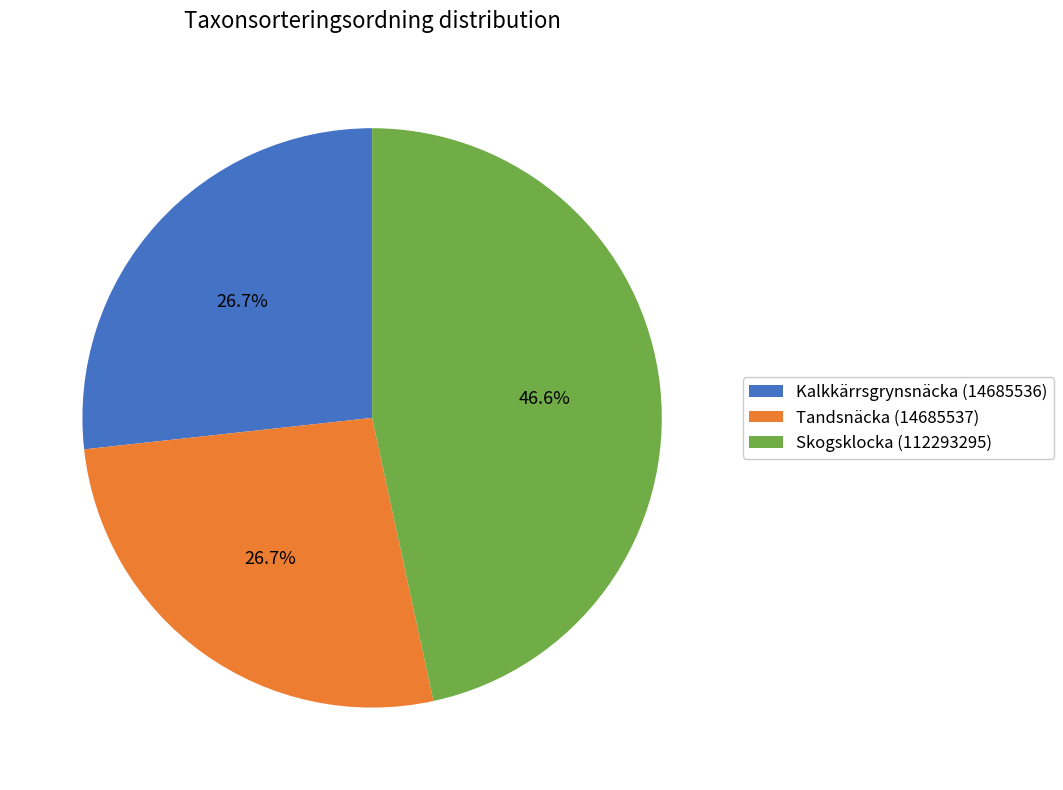

Does Kalkkärrsgrynsnäcka (14685536) represent more than half of the total?

No